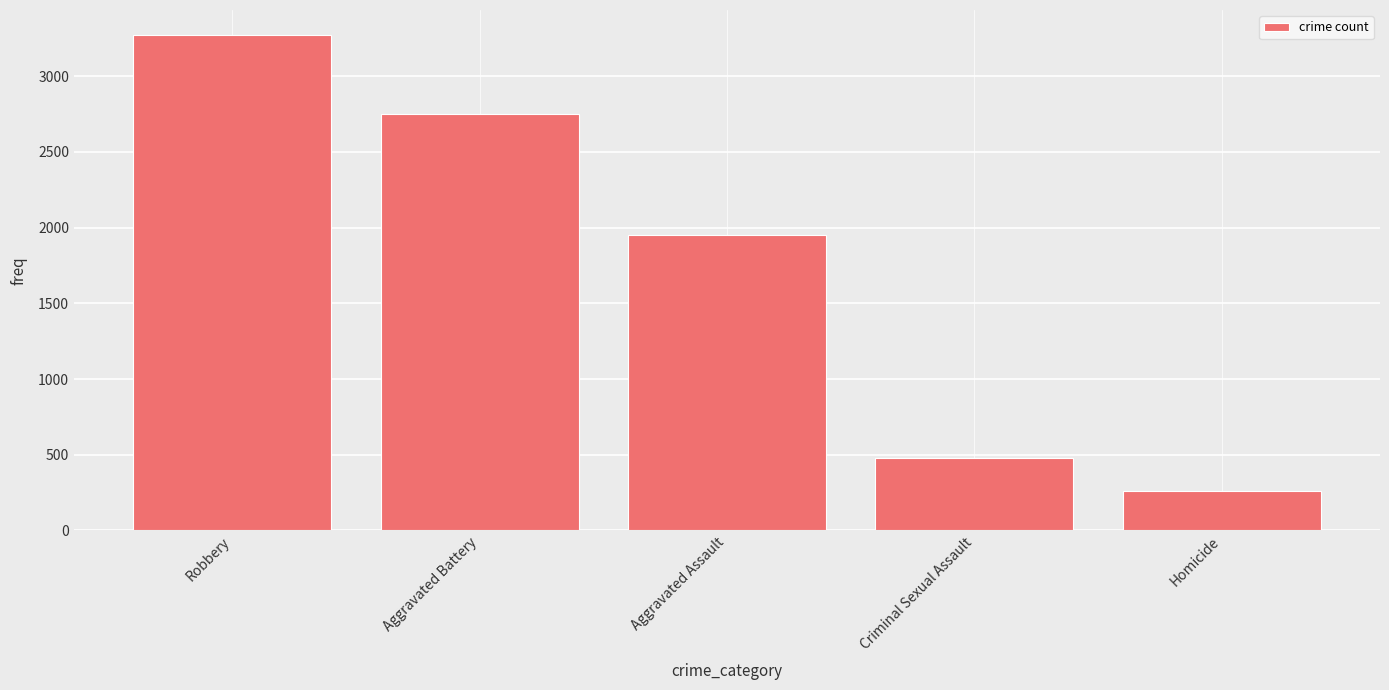

Rank the categories by value from lowest to highest.

Homicide, Criminal Sexual Assault, Aggravated Assault, Aggravated Battery, Robbery